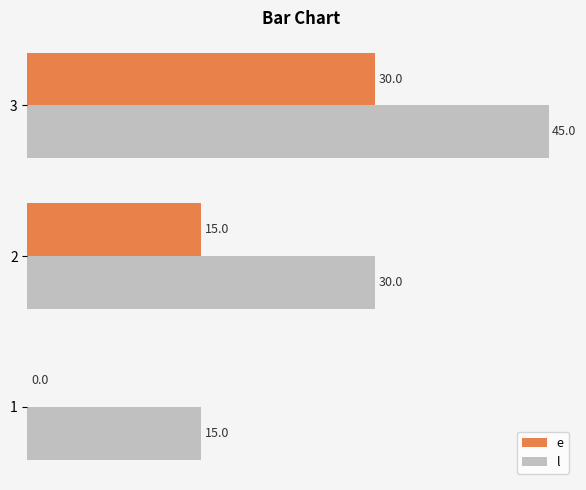

True or false: e has a value of 30 at 3.

True